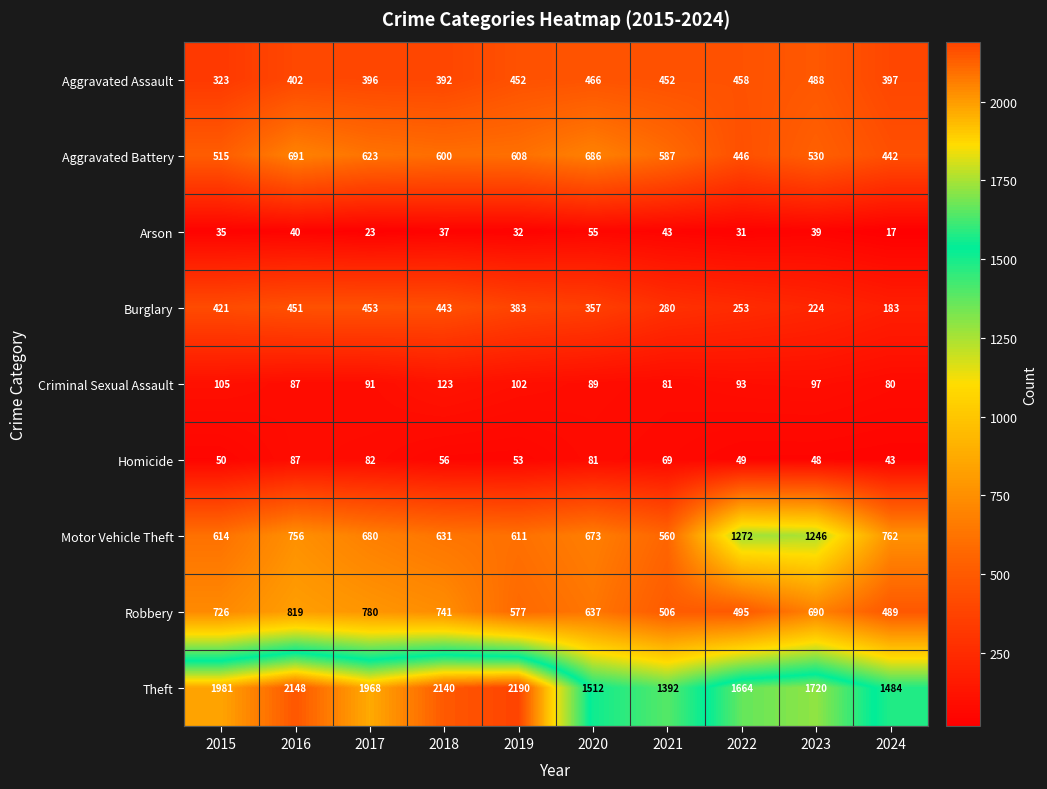

Which series has the largest total across all categories?

Theft